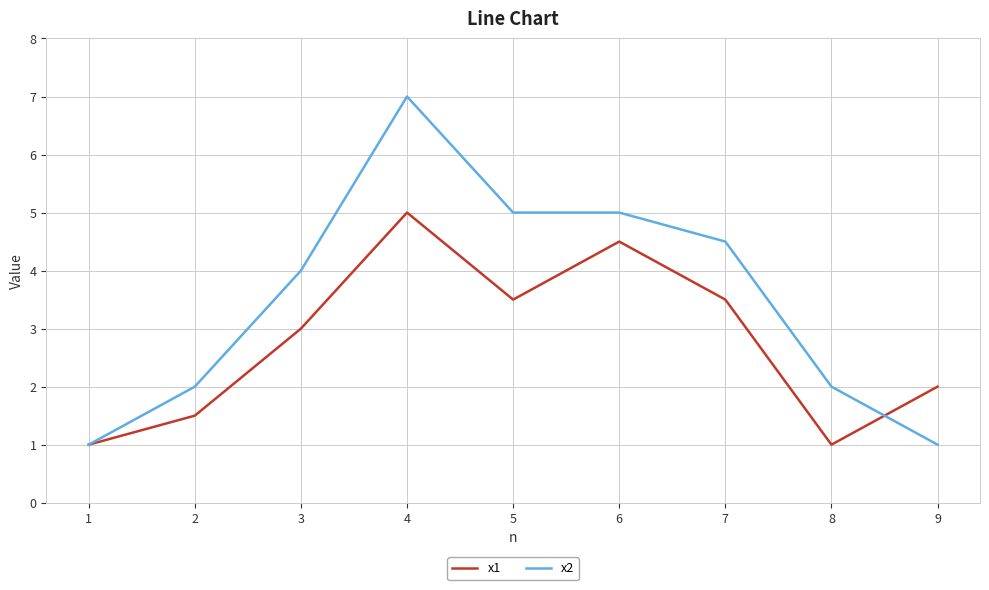

Which series has the widest spread of values?

x2